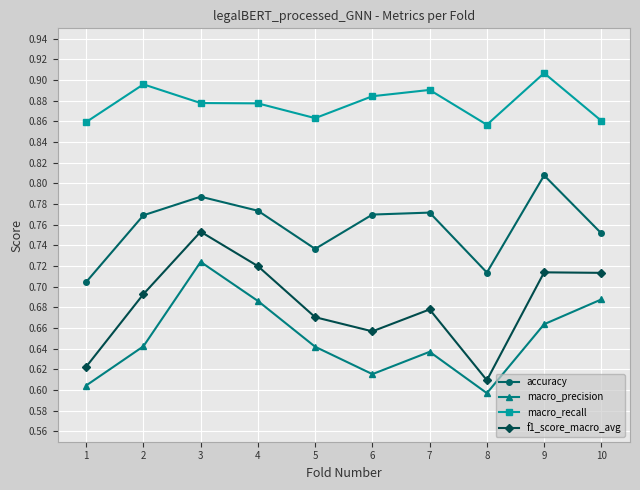

What is the difference between the highest and lowest values at 6?

0.3